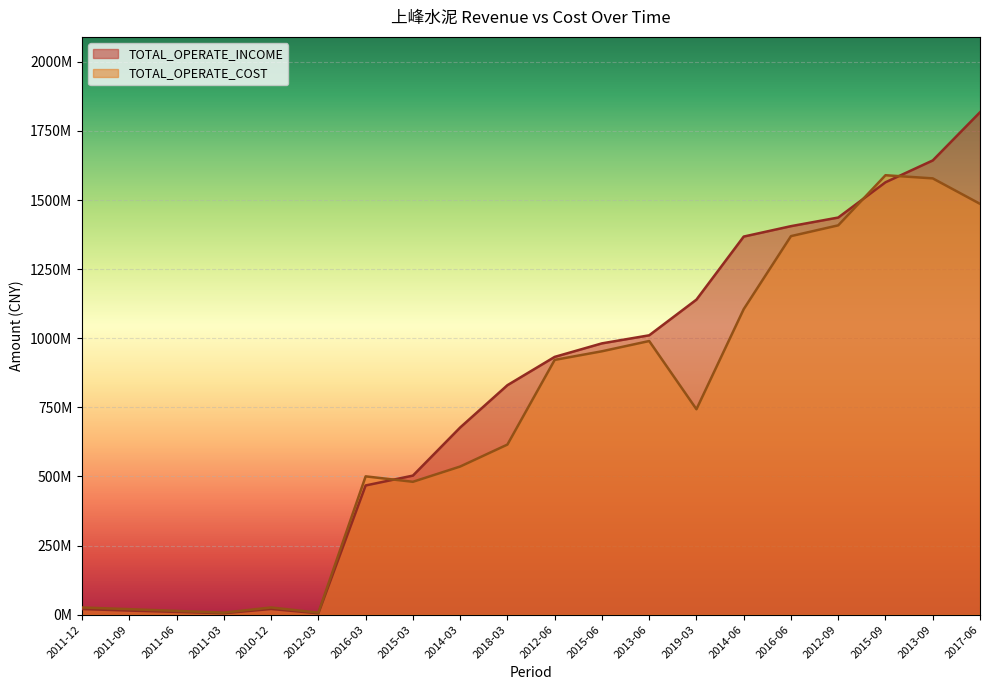

What is the sum of the TOTAL_OPERATE_INCOME values at 2014-06 and 2018-03?

2198187534.5